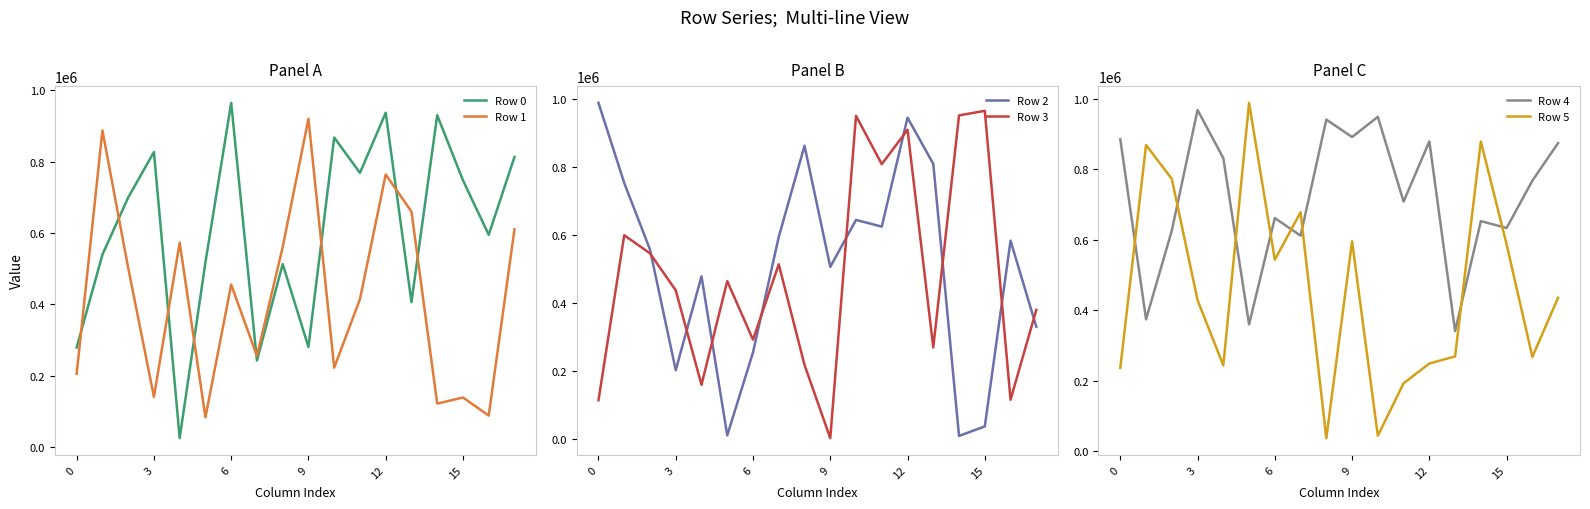

Is this an area chart (filled region under the line)?

No